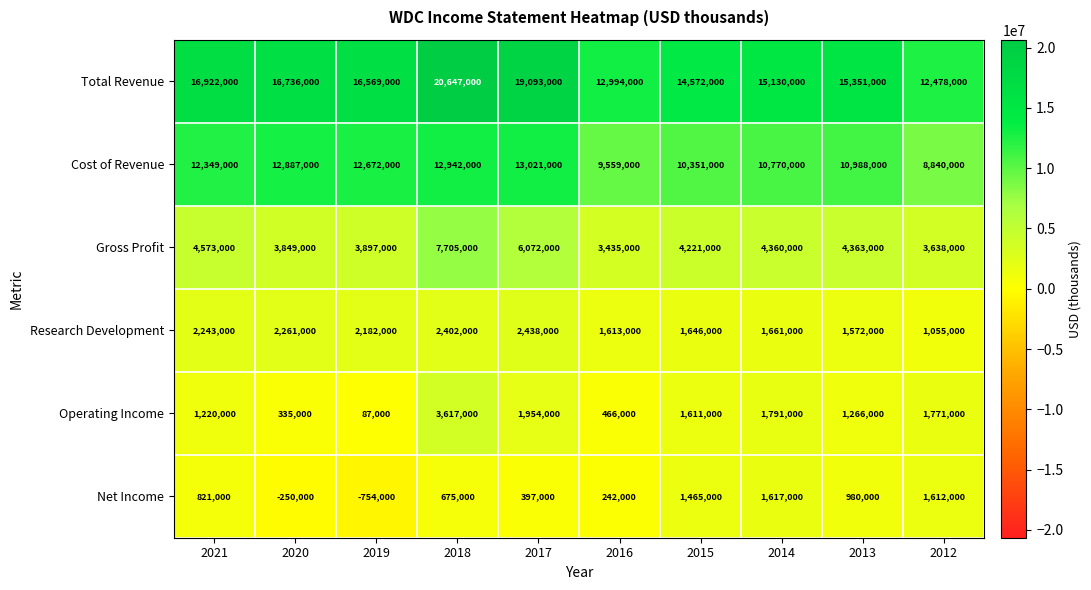

What is the difference between the Research Development values at 2021 and 2018?

159000